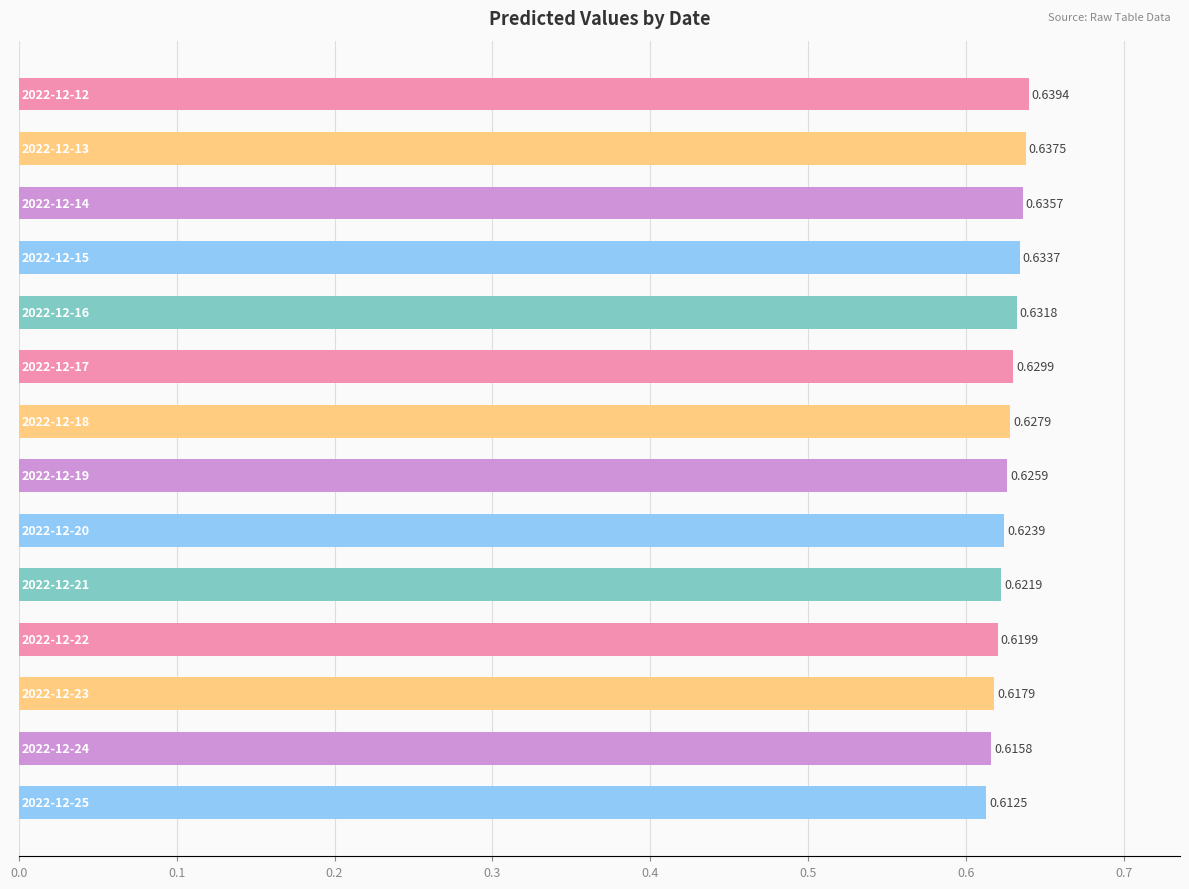

What is the sum of all values?

8.8